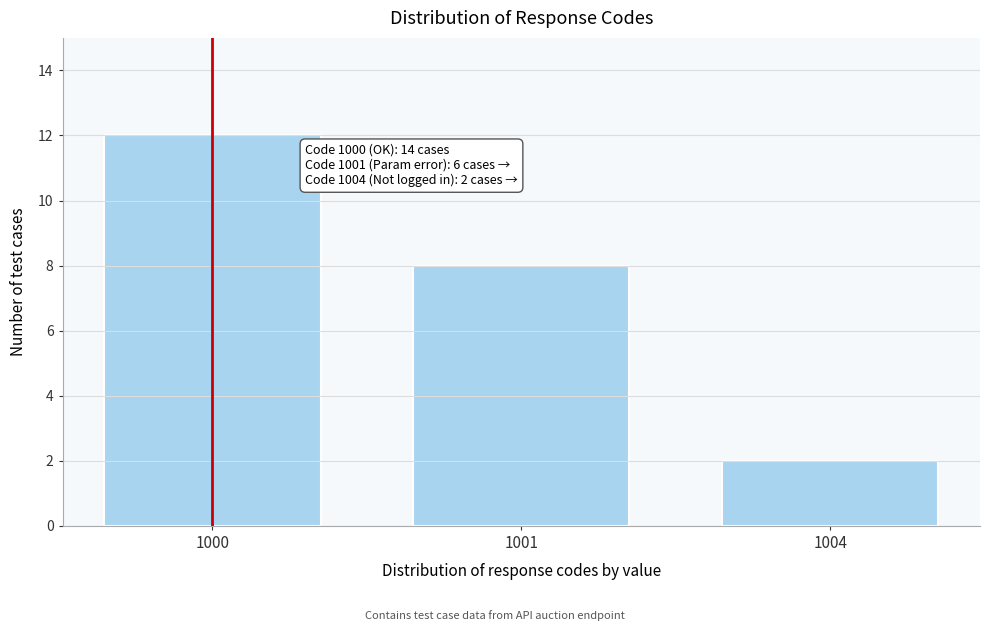

Reading left to right, what are all the values shown in this chart?

1000=12	1001=8	1004=2